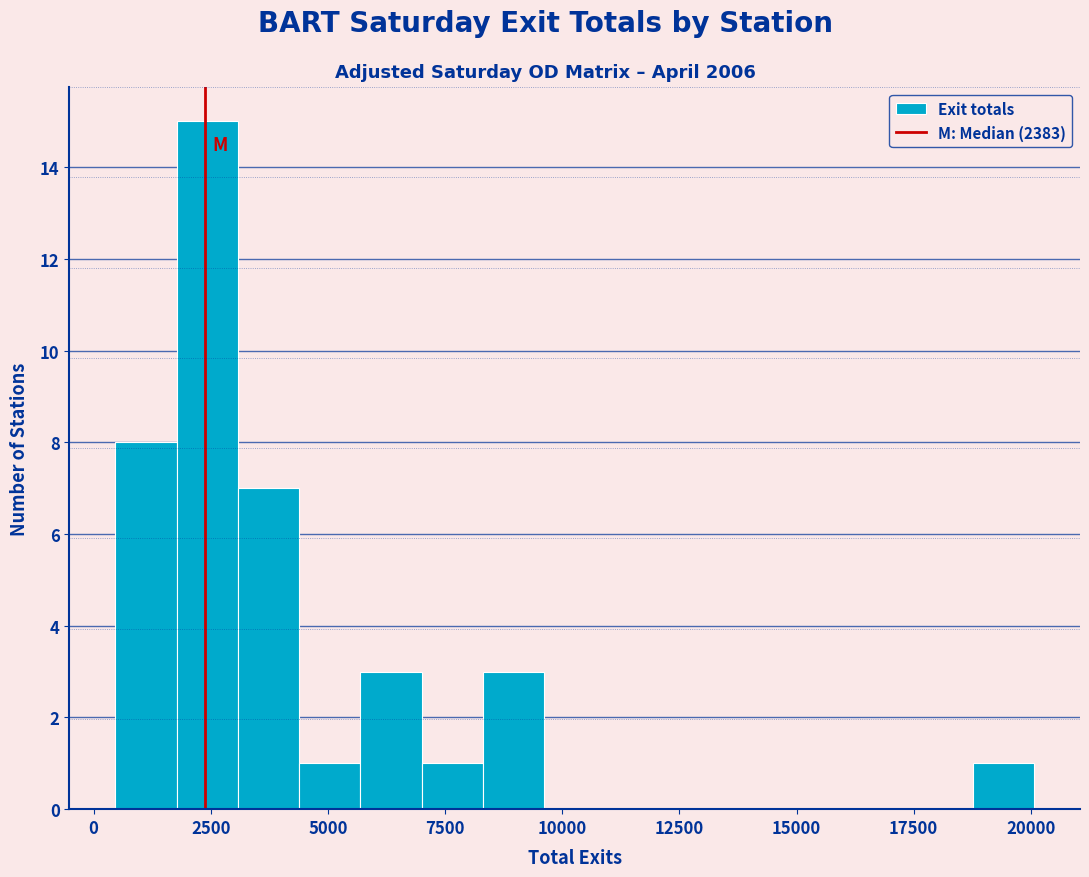

Around what value on the x-axis is the tallest bar? Give the approximate position of its centre, as read against the axis.

2500